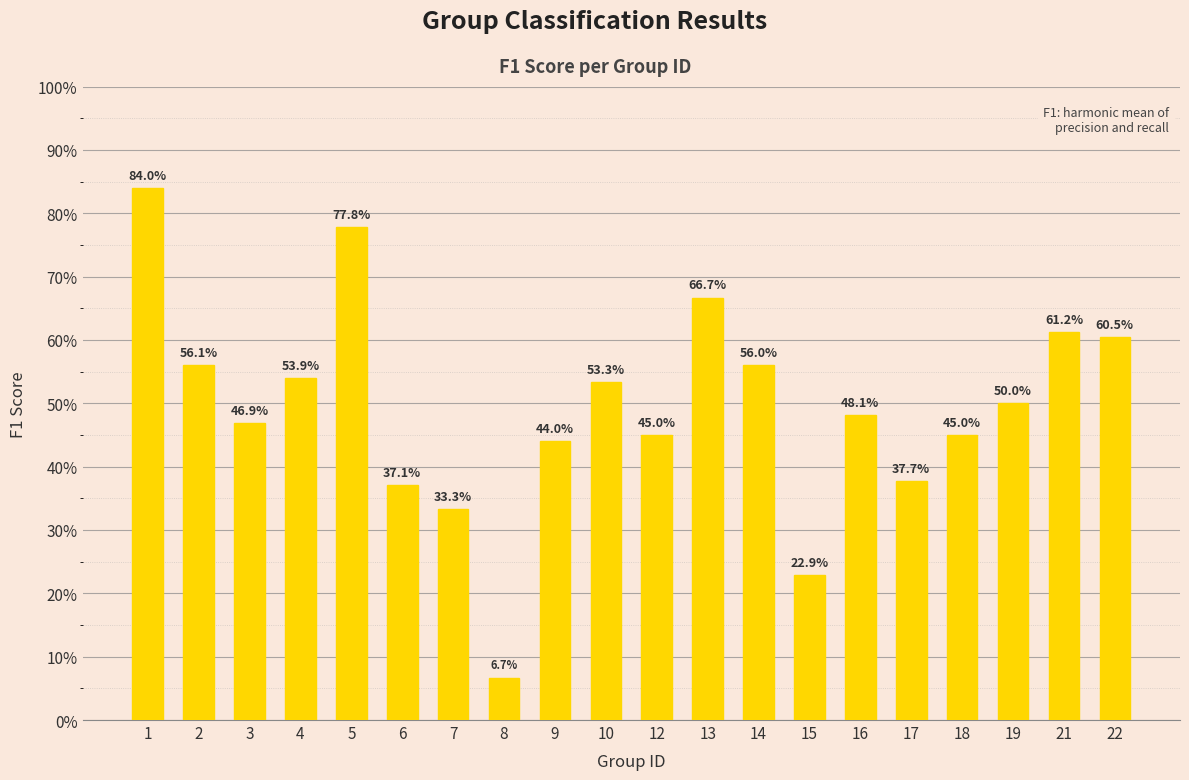

Are the bars horizontal?

No